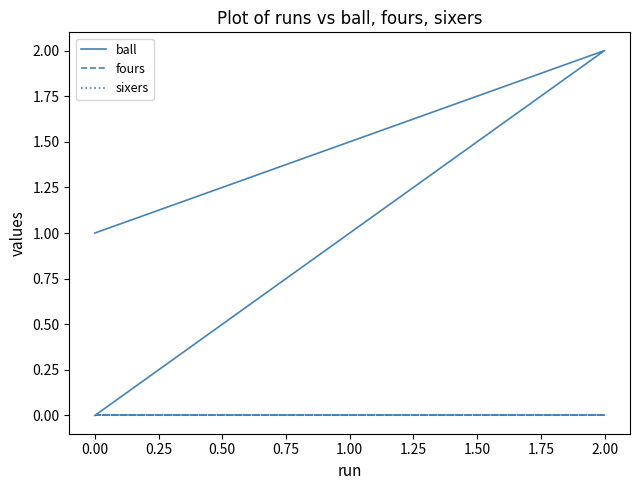

What are all the series names shown in the legend?

ball, fours, sixers